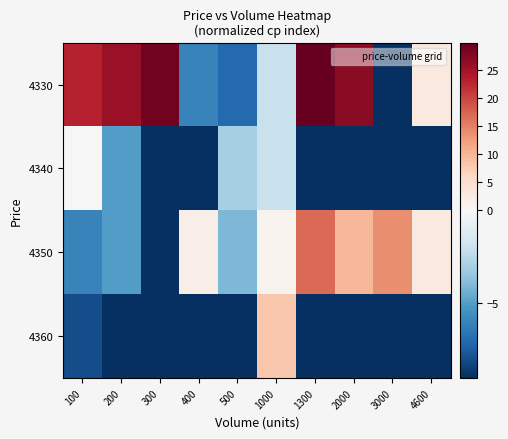

Between 1000 and 1300, which is larger?

1300